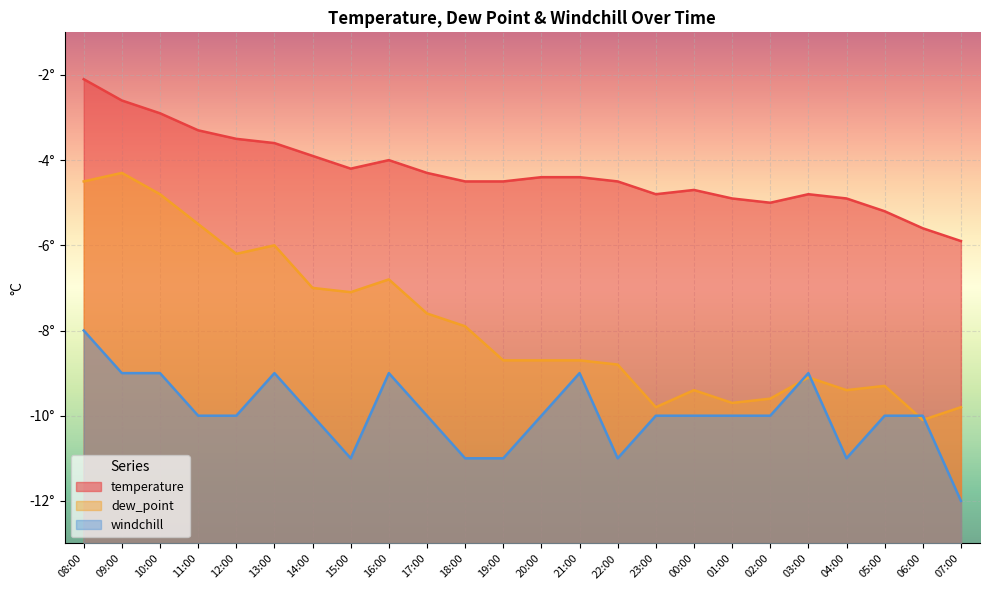

What is the minimum value for temperature?

-5.9